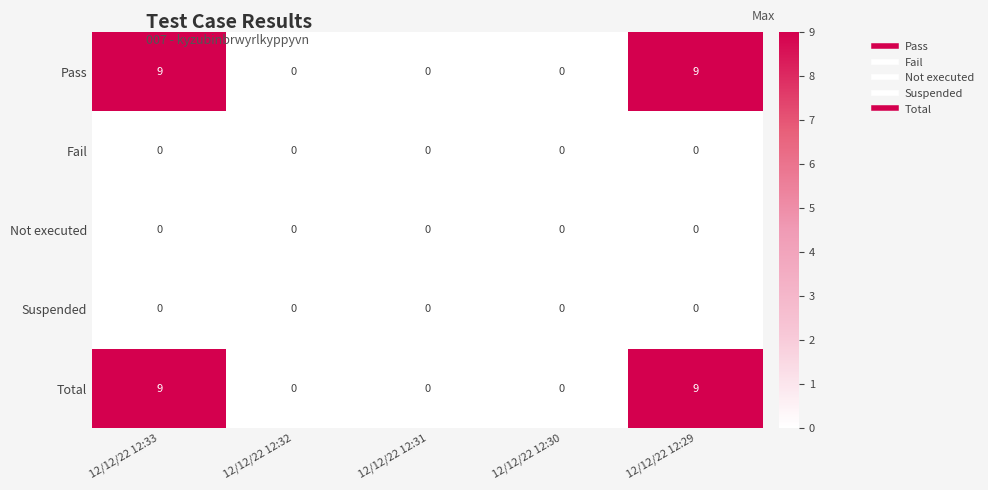

Is the value of Total at 12/12/22 12:29 greater than the value of Suspended at 12/12/22 12:29?

Yes